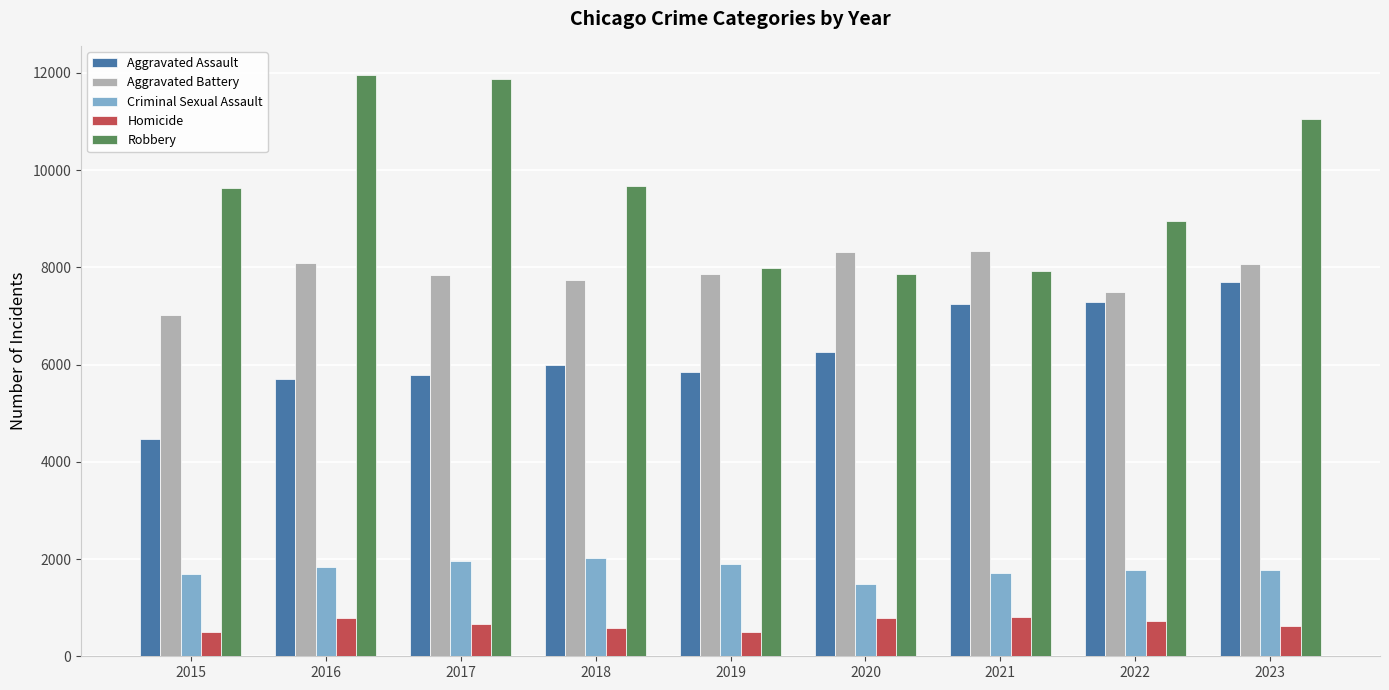

What is the sum of all Criminal Sexual Assault values?

16166